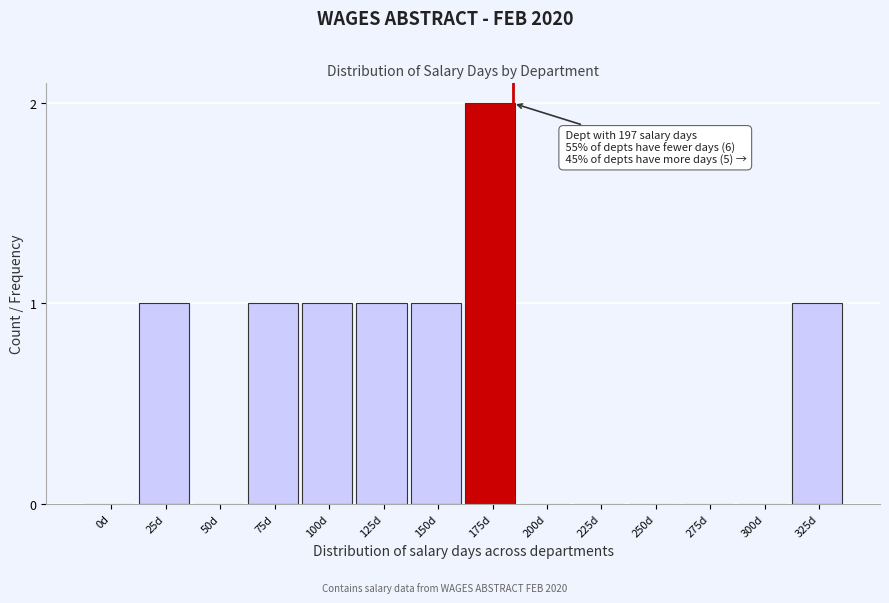

Reading left to right, what are all the values shown in this chart?

0d=0	25d=1	50d=0	75d=1	100d=1	125d=1	150d=1	175d=2	200d=0	225d=0	250d=0	275d=0	300d=0	325d=1